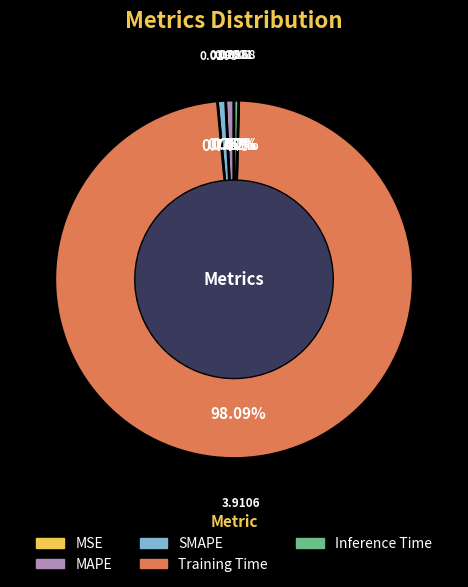

Is the sum of SMAPE and Training Time greater than half?

Yes